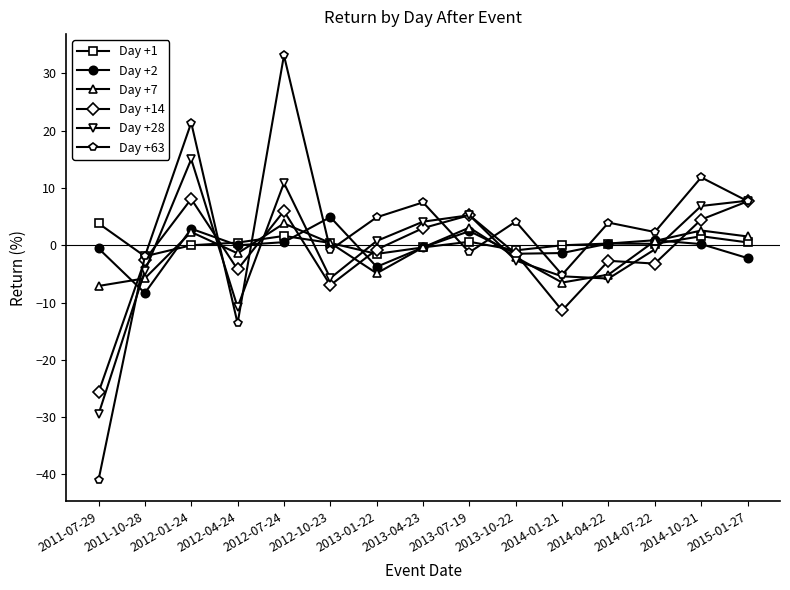

What is the lowest value of the Day +7 series?

-7.1